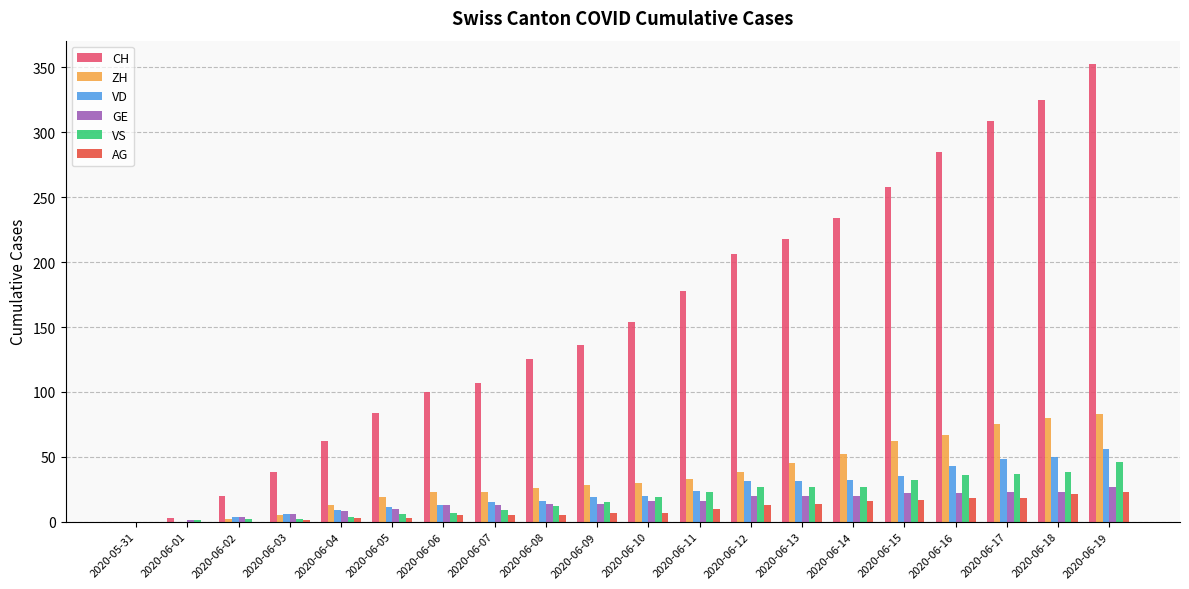

The value of GE at 2020-06-15 is 37. True or false?

False